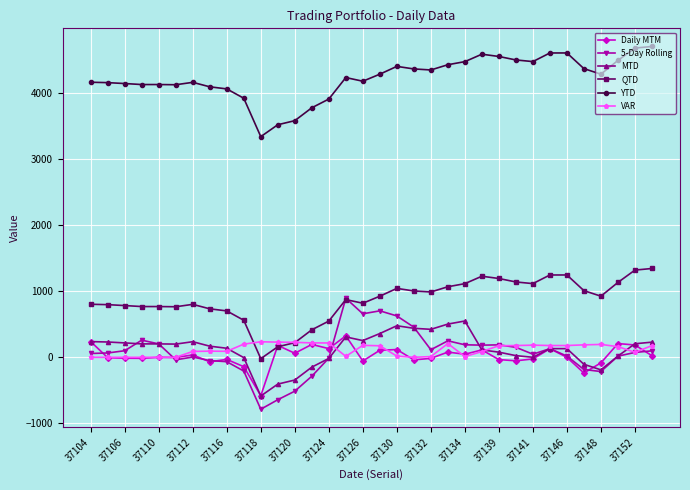

Count the number of categories in the chart.

34